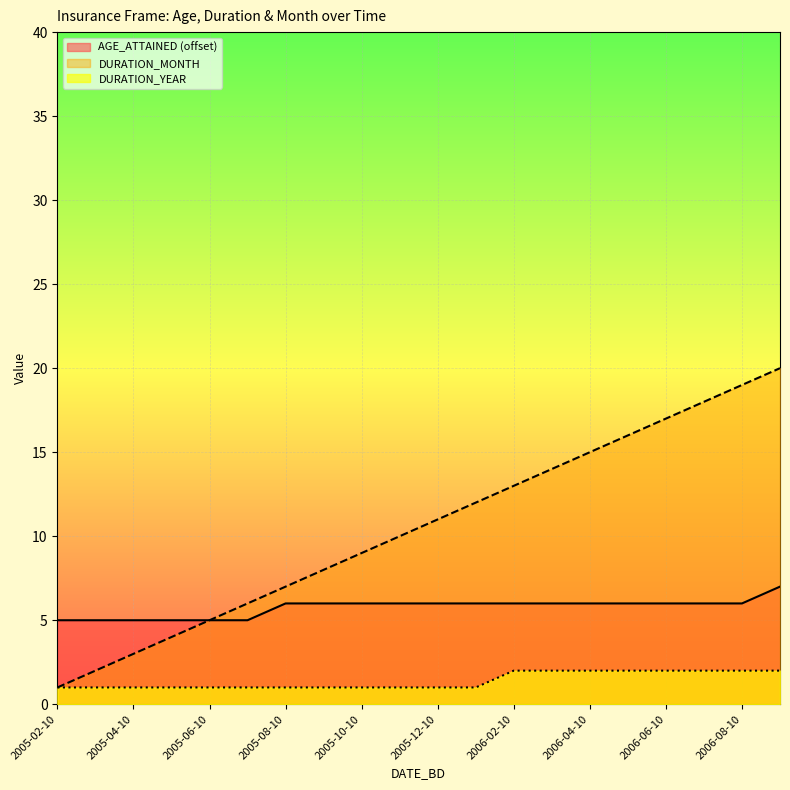

What position from the left is 2005-12-10?

11